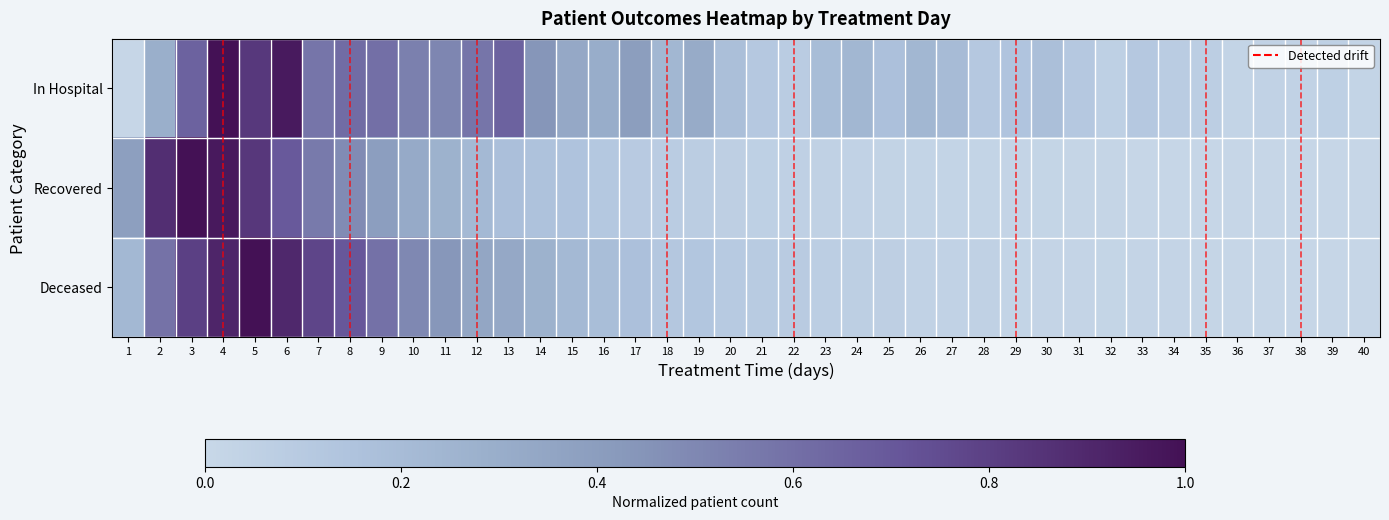

Reading right to left, extract all data points from this chart.

In Hospital: 40=0.0	39=0.1	38=0.0	37=0.0	36=0.0	35=0.1	34=0.1	33=0.1	32=0.1	31=0.1	30=0.2	29=0.1	28=0.1	27=0.2	26=0.2	25=0.2	24=0.2	23=0.2	22=0.1	21=0.1	20=0.2	19=0.3	18=0.2	17=0.4	16=0.3	15=0.3	14=0.4	13=0.7	12=0.6	11=0.5	10=0.5	9=0.6	8=0.6	7=0.6	6=1.0	5=0.8	4=1.0	3=0.7	2=0.3	1=0.0
Recovered: 40=0.0	39=0.0	38=0.0	37=0.0	36=0.0	35=0.0	34=0.0	33=0.0	32=0.0	31=0.0	30=0.0	29=0.0	28=0.0	27=0.0	26=0.0	25=0.0	24=0.0	23=0.0	22=0.1	21=0.1	20=0.1	19=0.1	18=0.1	17=0.1	16=0.1	15=0.1	14=0.2	13=0.2	12=0.2	11=0.3	10=0.3	9=0.4	8=0.5	7=0.6	6=0.7	5=0.8	4=1.0	3=1.0	2=0.9	1=0.4
Deceased: 40=0.0	39=0.0	38=0.0	37=0.0	36=0.0	35=0.0	34=0.0	33=0.0	32=0.0	31=0.0	30=0.0	29=0.0	28=0.0	27=0.0	26=0.0	25=0.1	24=0.1	23=0.1	22=0.1	21=0.1	20=0.1	19=0.1	18=0.1	17=0.2	16=0.2	15=0.2	14=0.3	13=0.3	12=0.3	11=0.4	10=0.5	9=0.6	8=0.7	7=0.8	6=0.9	5=1.0	4=0.9	3=0.8	2=0.6	1=0.2